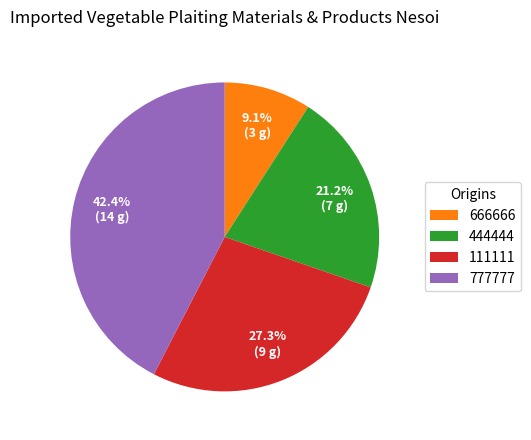

Approximately how many times larger is the value at 444444 compared to 666666?

2.3